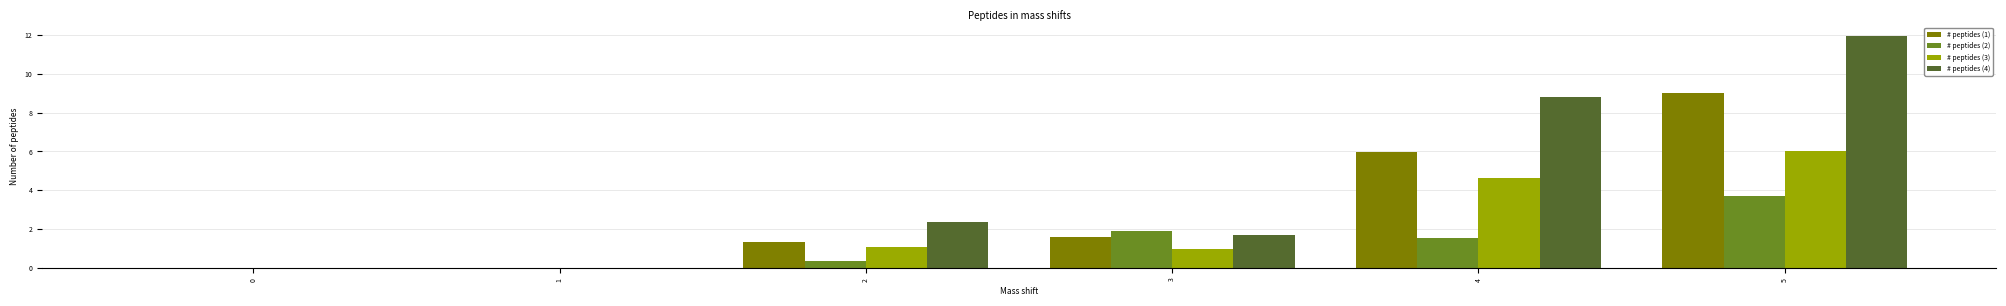

What is the sum of the # peptides (3) values at 0 and 4?

4.6